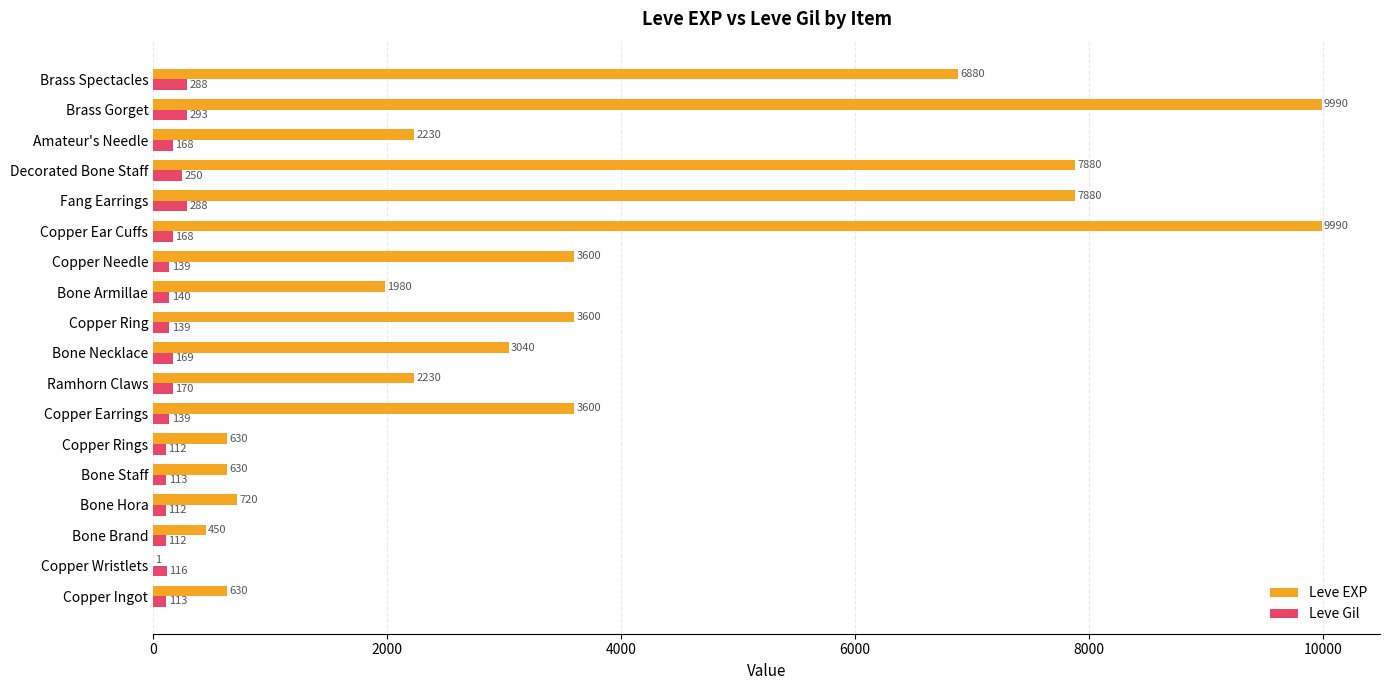

What is the maximum value for Leve Gil?

293